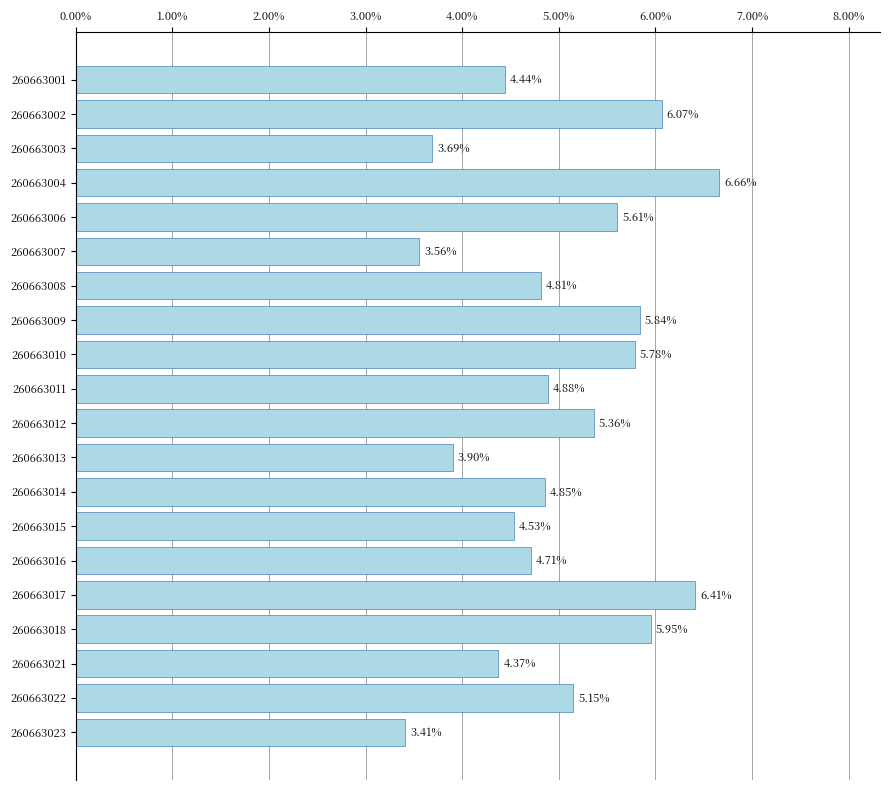

How many data points does each series have?

20